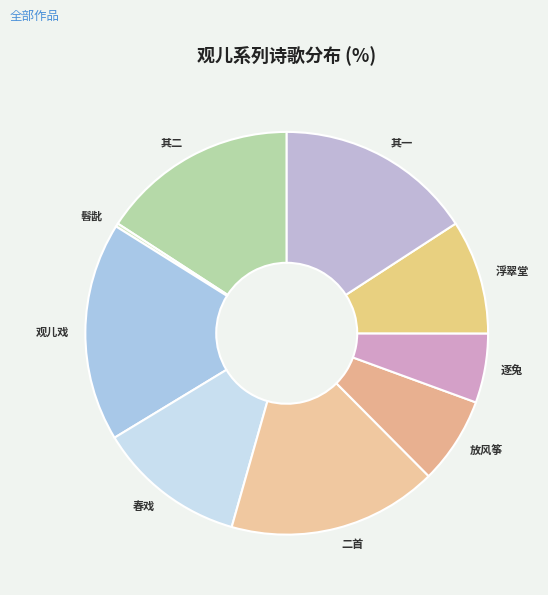

Is the sum of 春戏 and 观儿戏 greater than half?

No